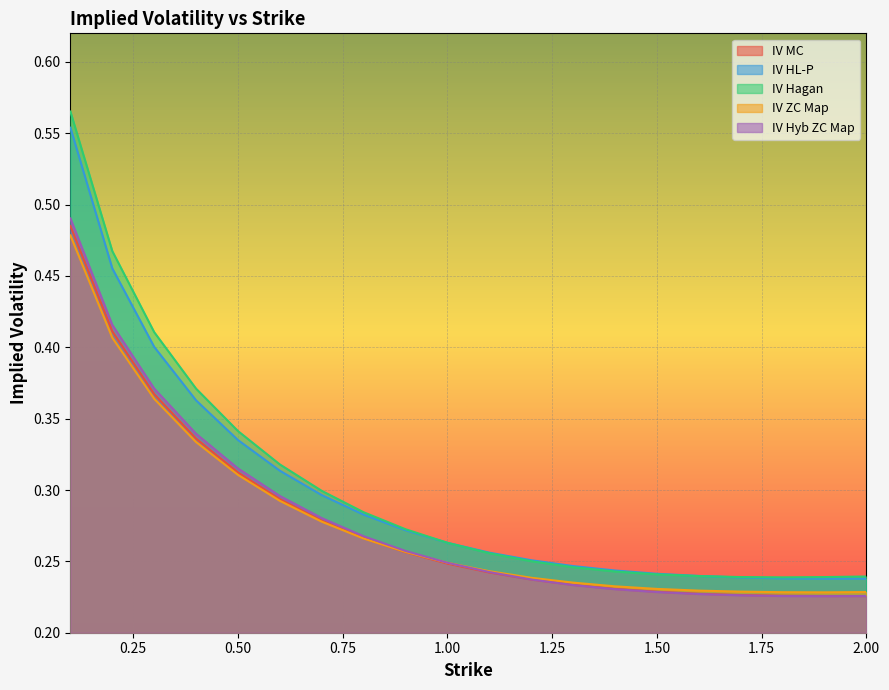

What is the minimum value shown in the chart?

0.2